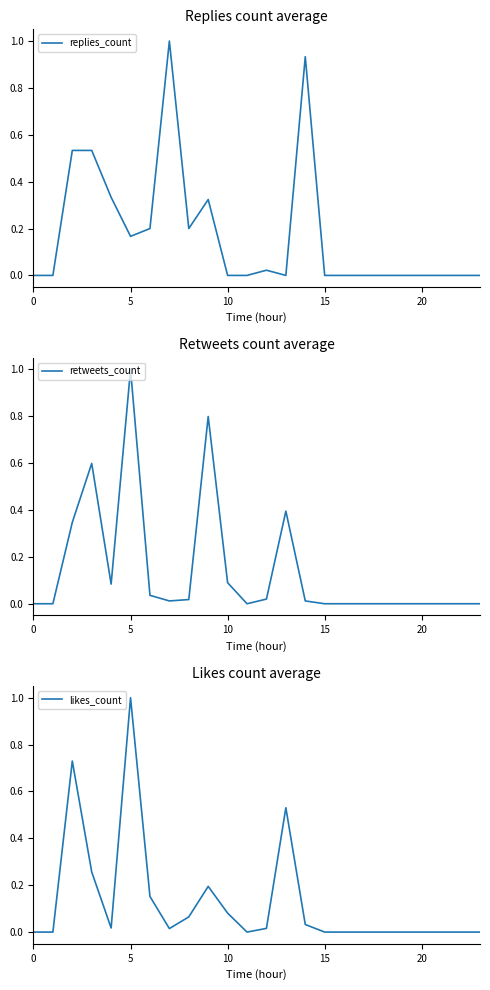

Which category has the highest value in the retweets_count series?

5